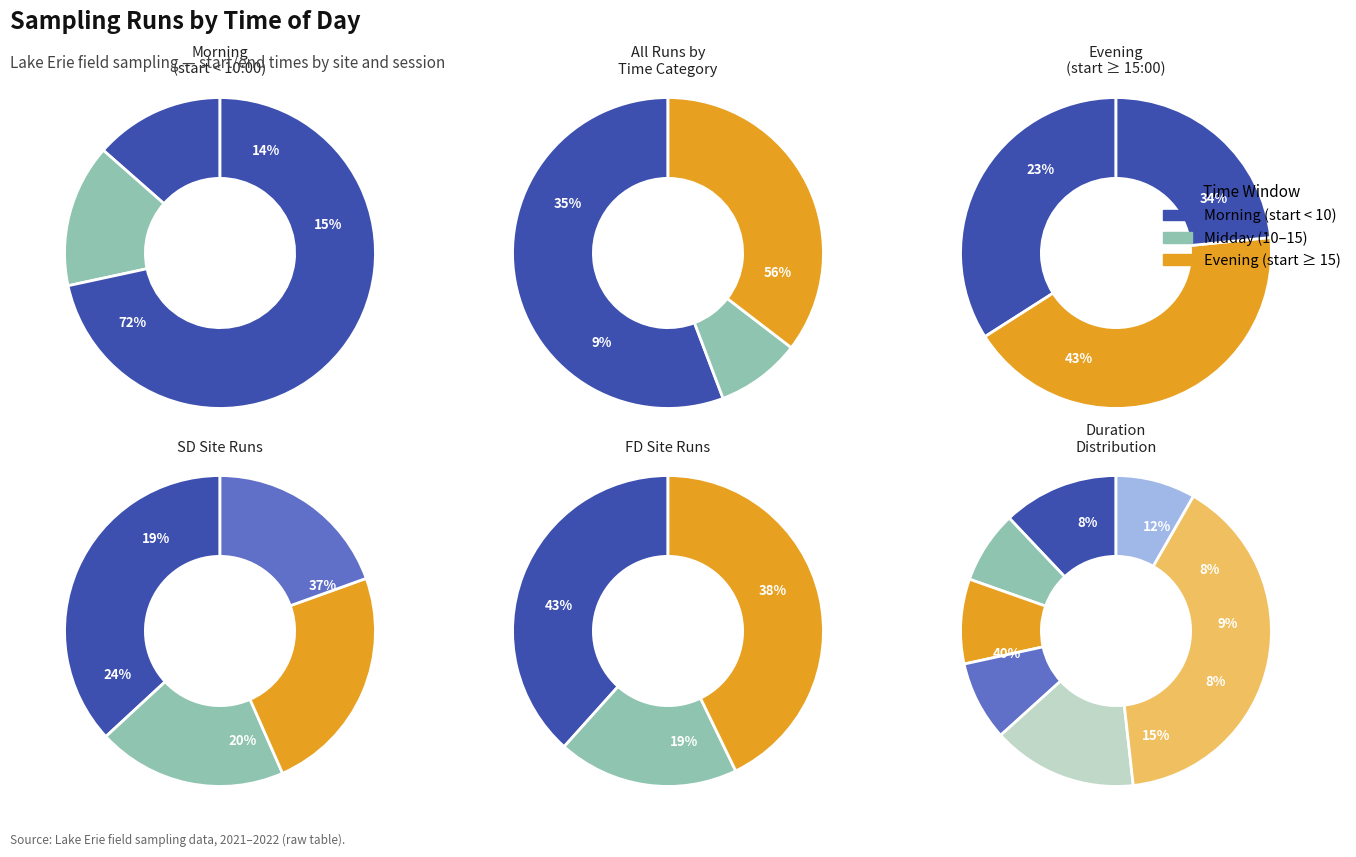

How many segments does this pie chart have?

7